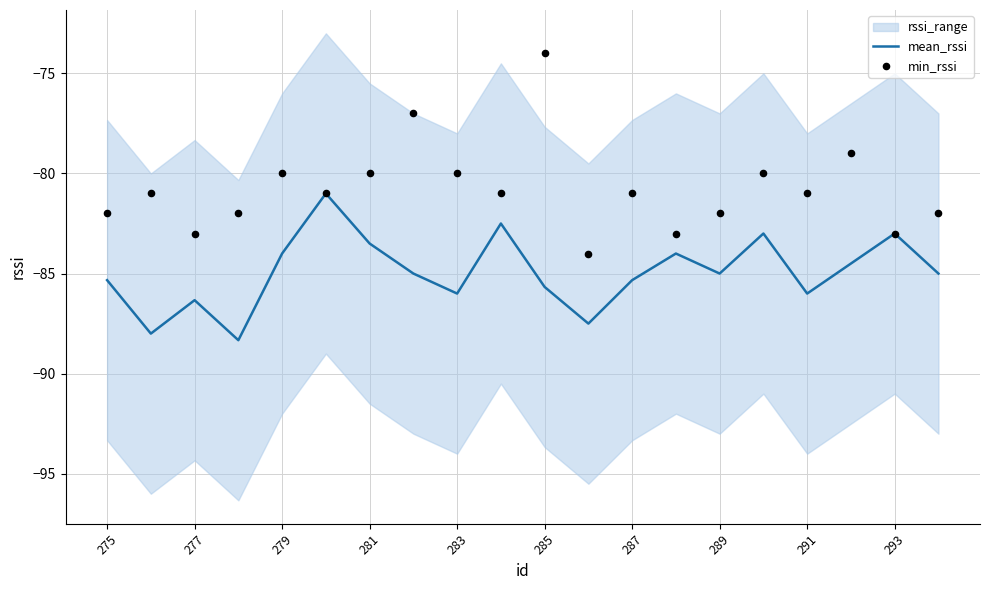

Which series has the largest total across all categories?

min_rssi